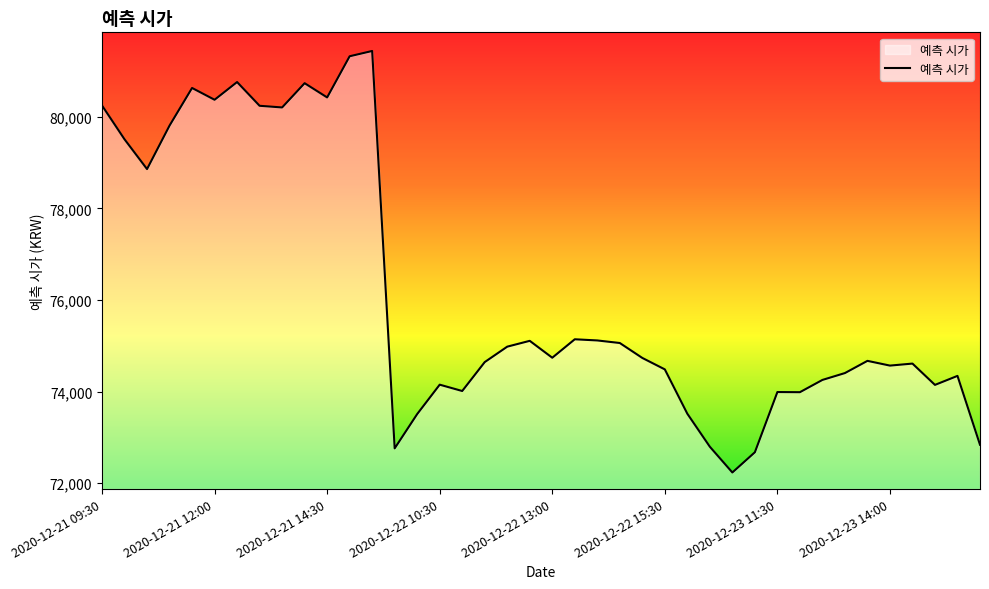

What is the difference between the maximum and minimum values?

9202.2